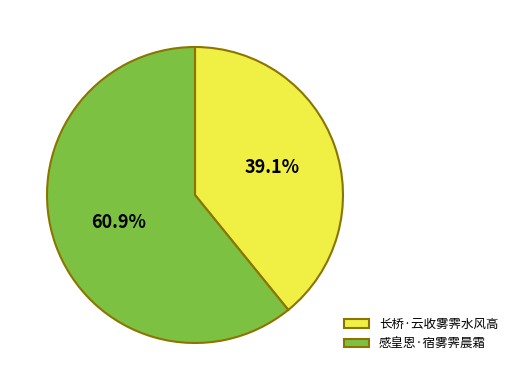

To the nearest percent, what portion does 长桥·云收雾霁水风高 represent?

39%